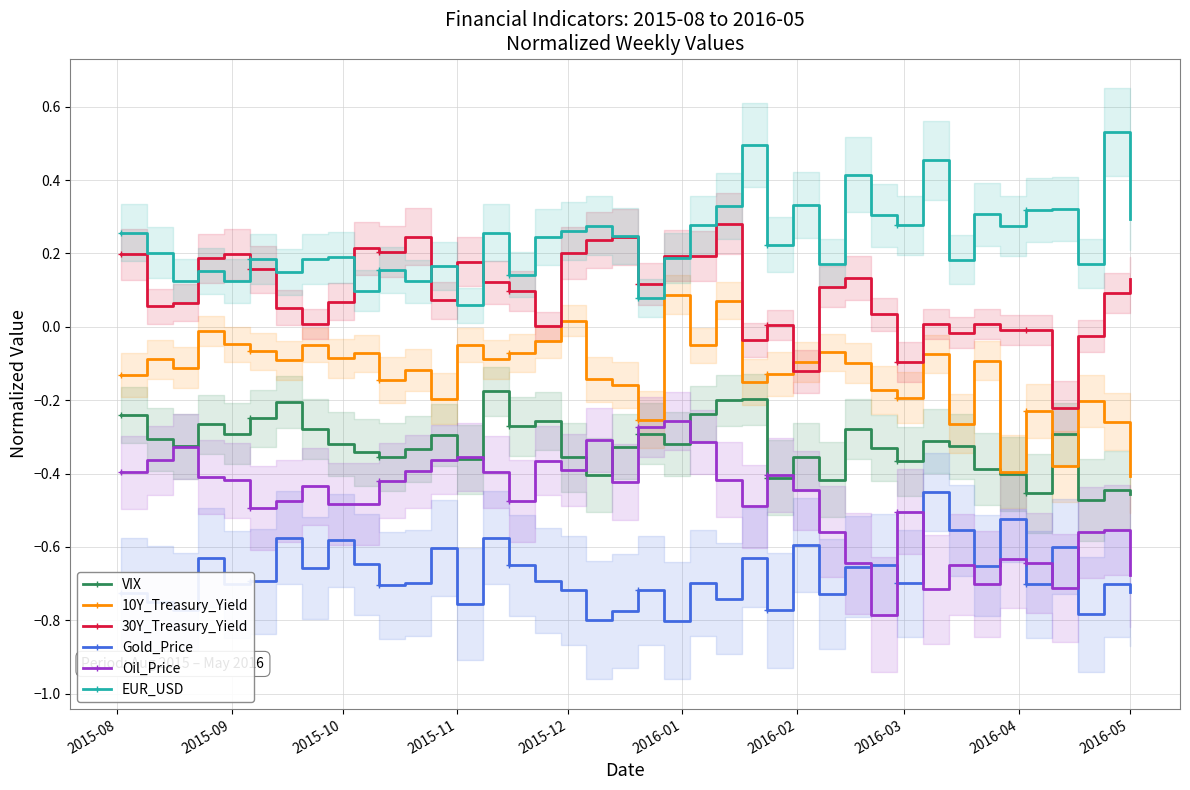

How many data points does each series have?

40